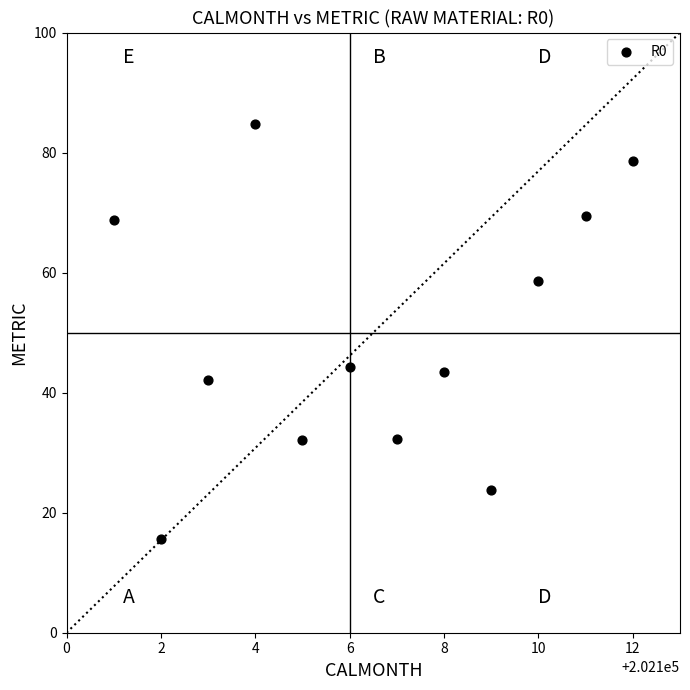

What is the average X value?

202106.5